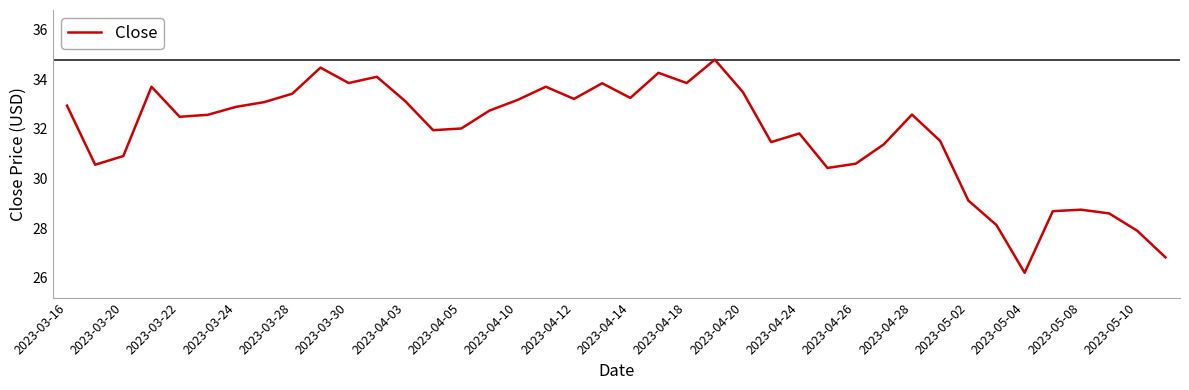

What is the minimum value shown in the chart?

26.2